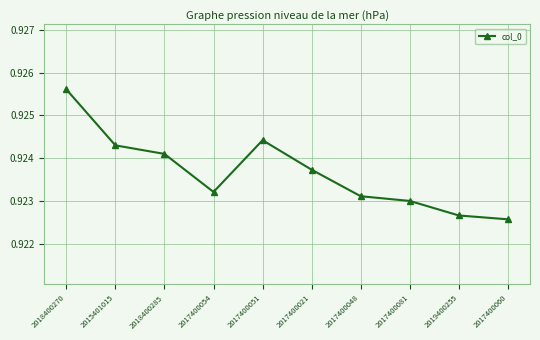

What is the sum of all values?

9.2